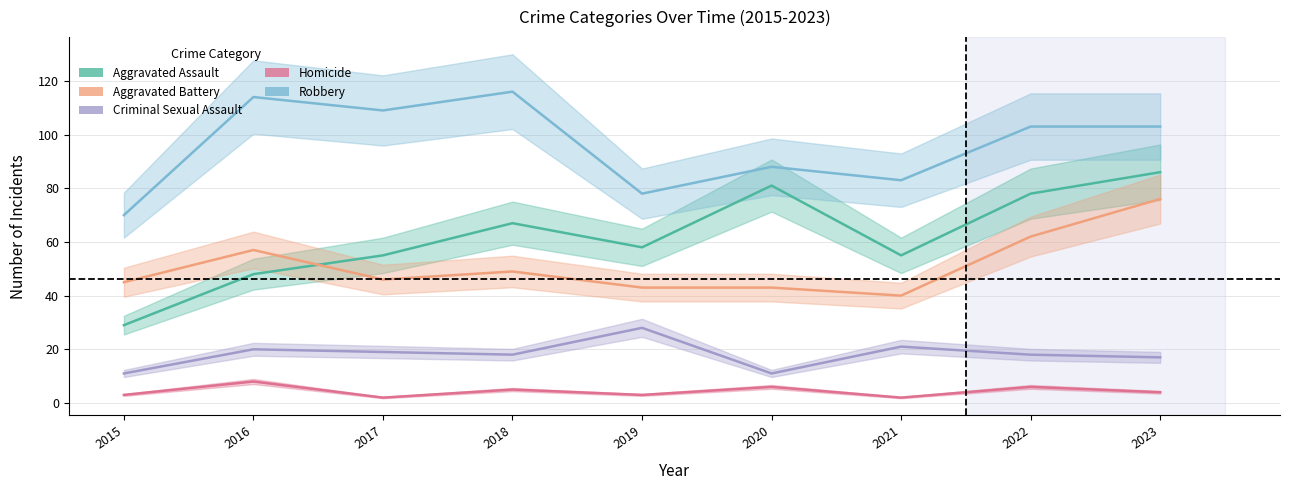

Does the chart have visible grid lines?

Yes